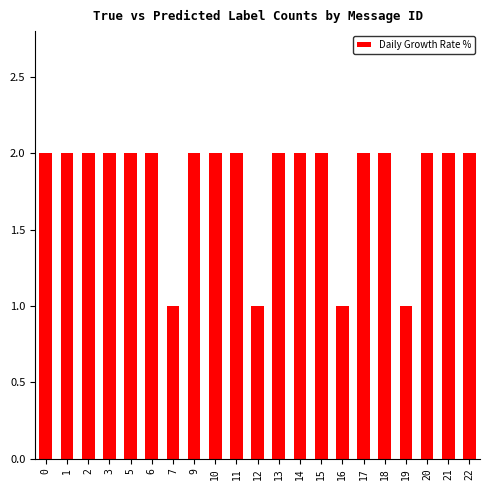

Is it true that the value at 2 is 2?

True